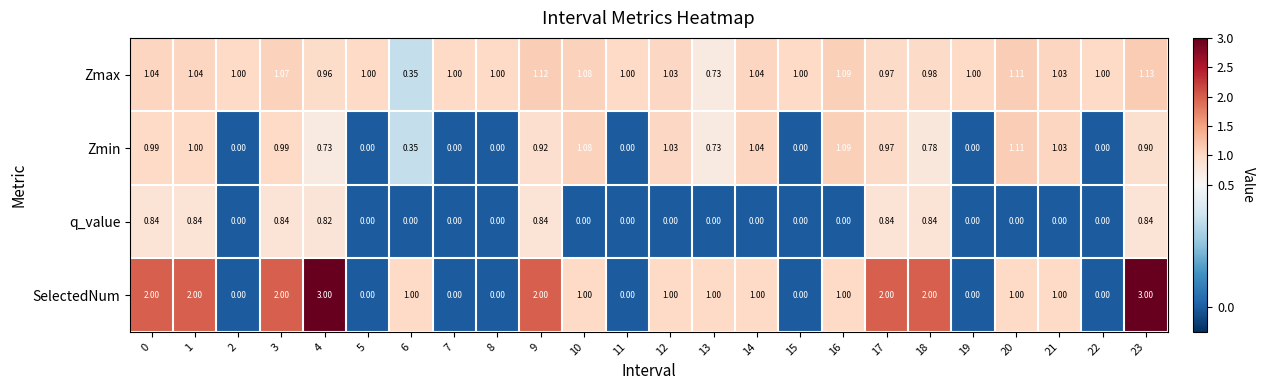

List the series in order of their peak value, highest first.

SelectedNum, Zmax, Zmin, q_value